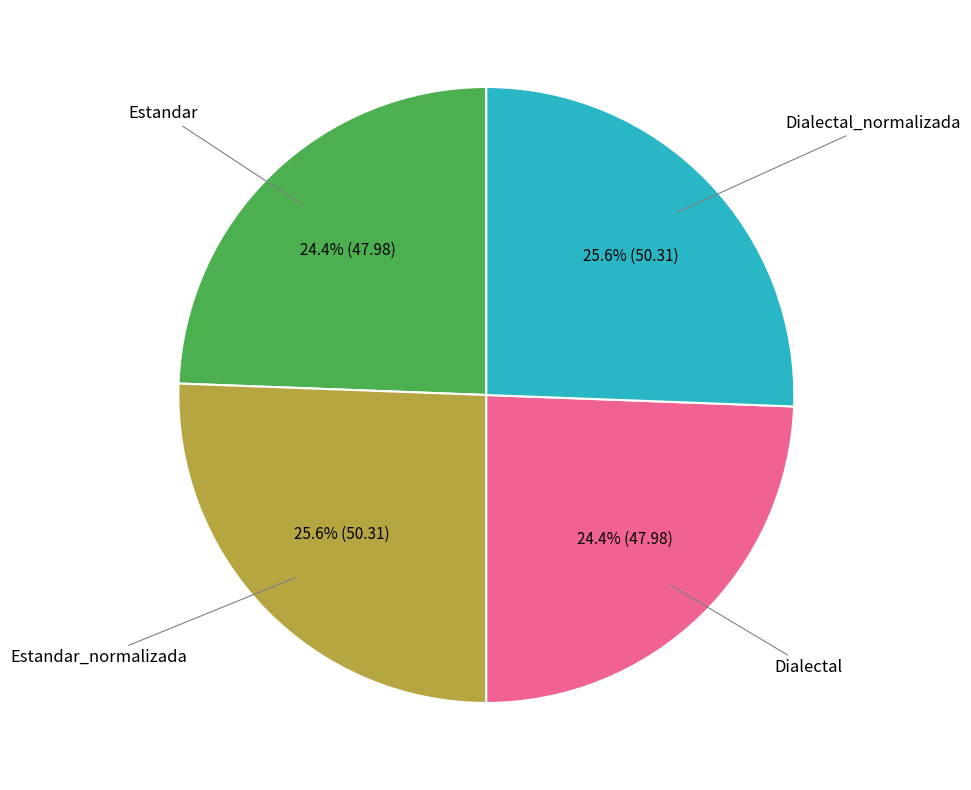

Is there a majority slice in this chart?

No